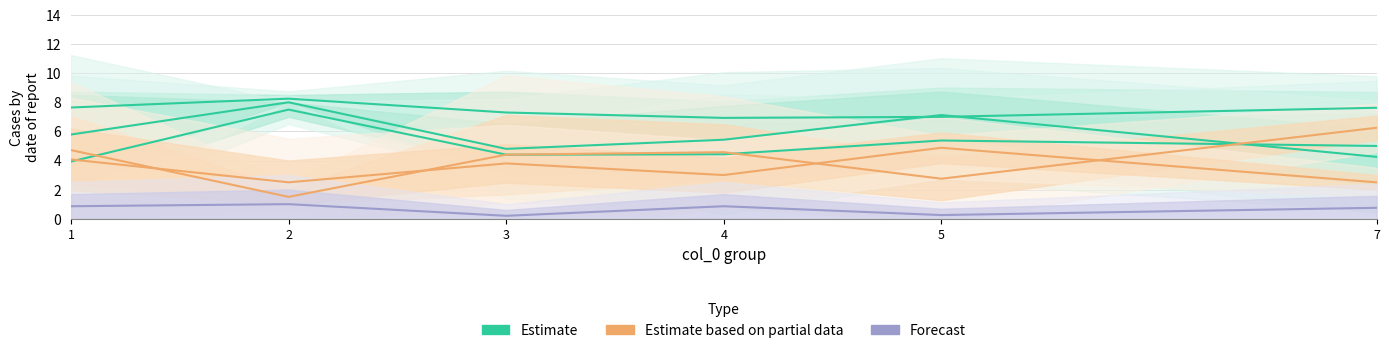

Which series has the widest spread of values?

Estimate based on partial data